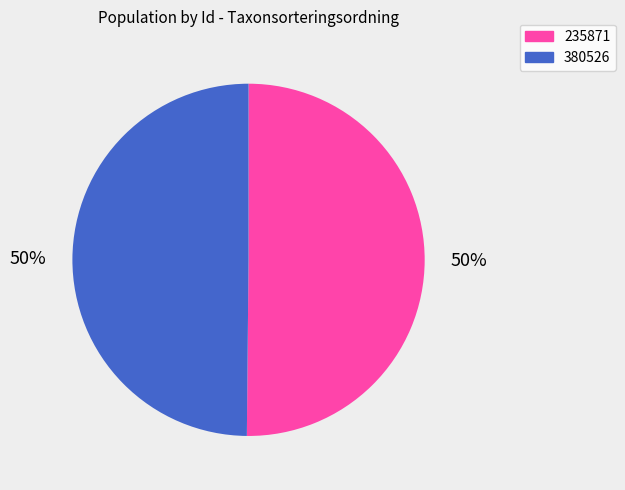

To the nearest percent, what percentage of the pie is 380526?

50%